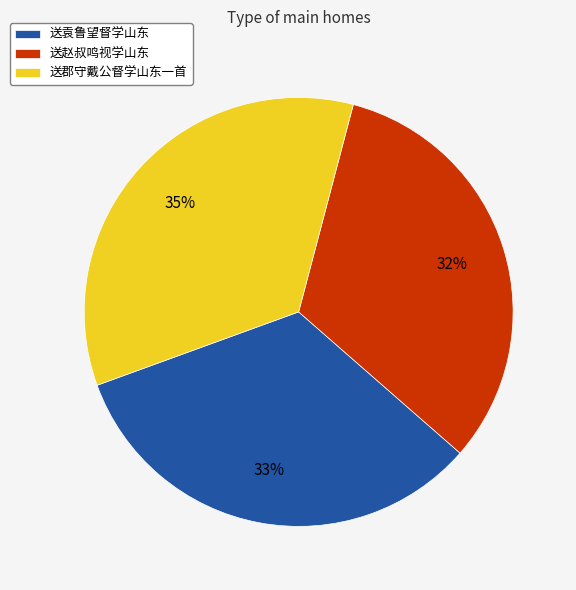

Is it true that 送袁鲁望督学山东 is 33% of the pie?

True